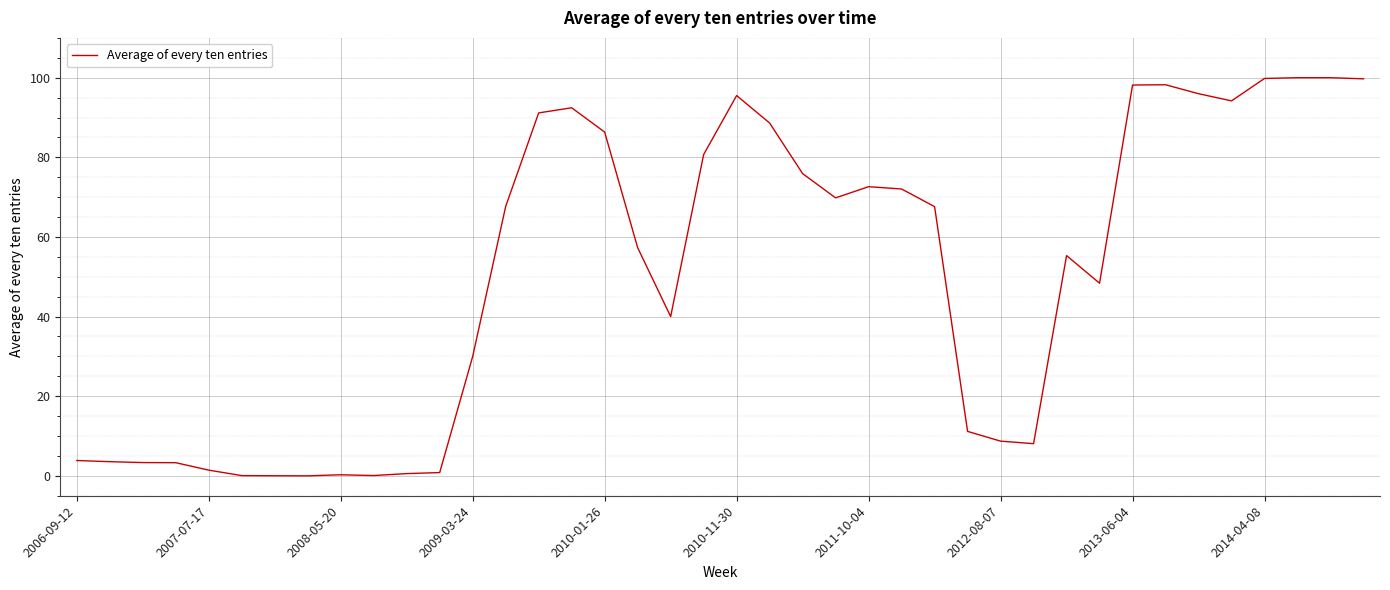

What is the difference between the maximum and minimum values?

100.0